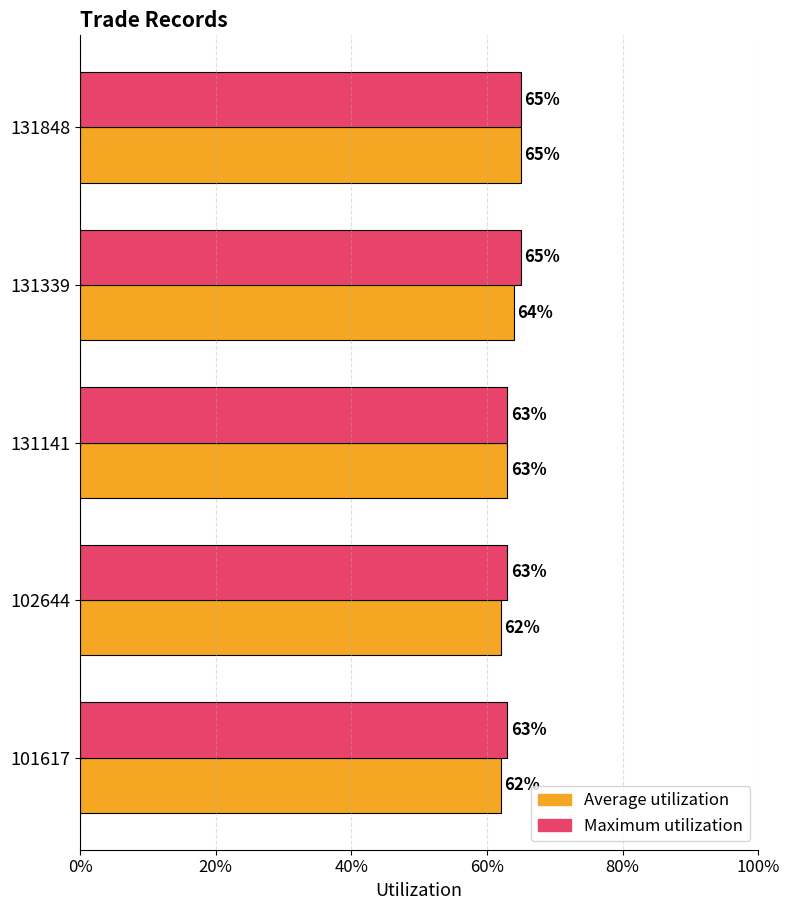

What are all the series names shown in the legend?

Average utilization, Maximum utilization